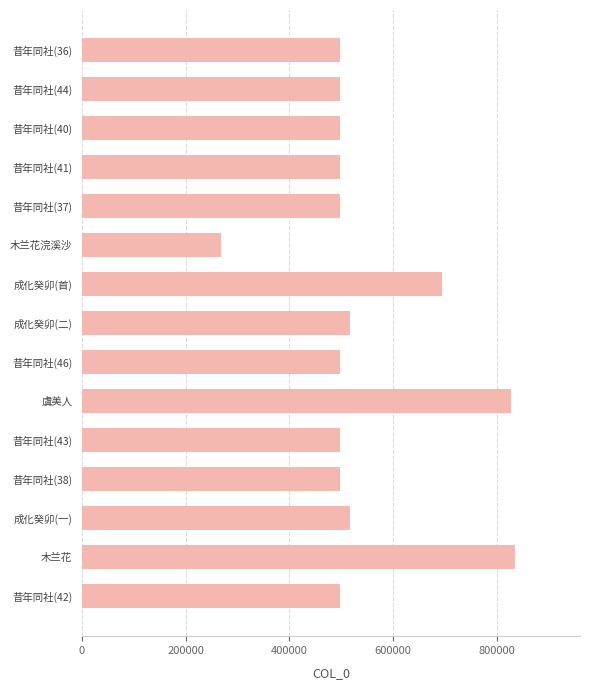

Are the bars grouped side by side (vs. stacked)?

No